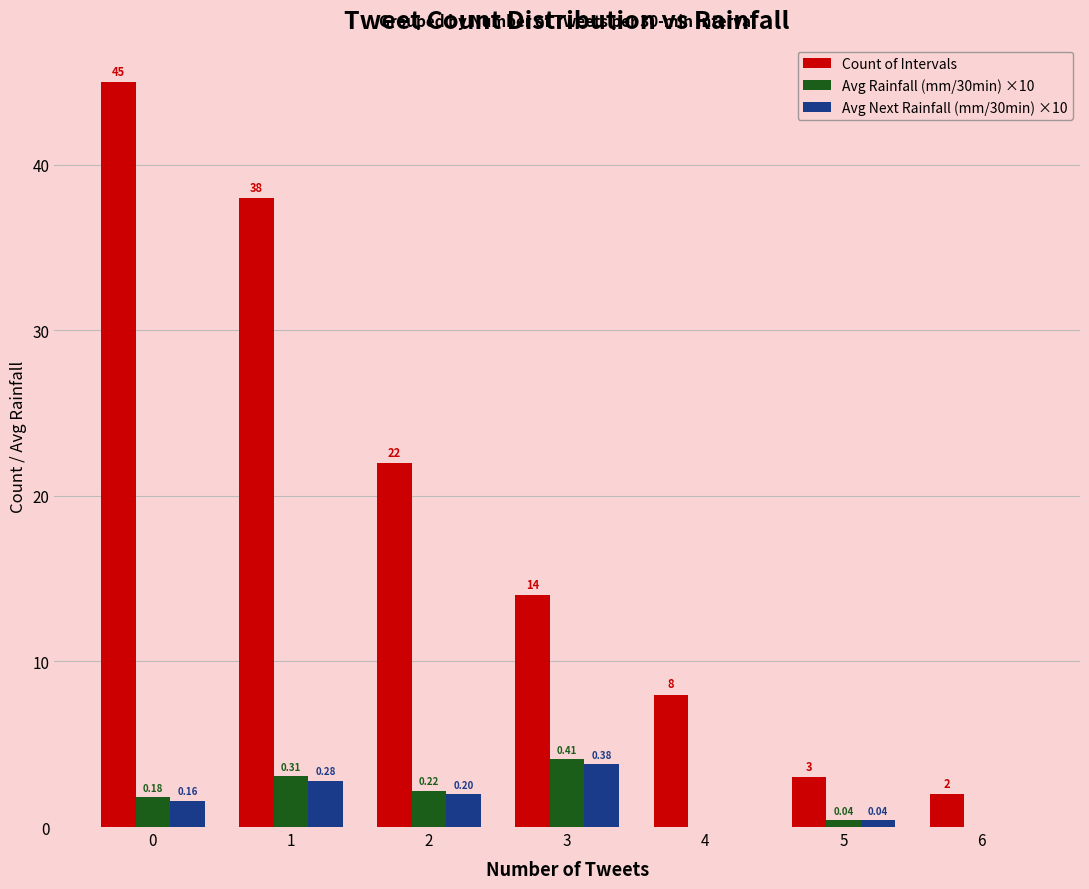

Reading left to right, what are all the values shown in this chart?

Count of Intervals: 0=45.0	1=38.0	2=22.0	3=14.0	4=8.0	5=3.0	6=2.0
Avg Rainfall (mm/30min) ×10: 0=1.8	1=3.1	2=2.2	3=4.1	4=0.0	5=0.4	6=0.0
Avg Next Rainfall (mm/30min) ×10: 0=1.6	1=2.8	2=2.0	3=3.8	4=0.0	5=0.4	6=0.0